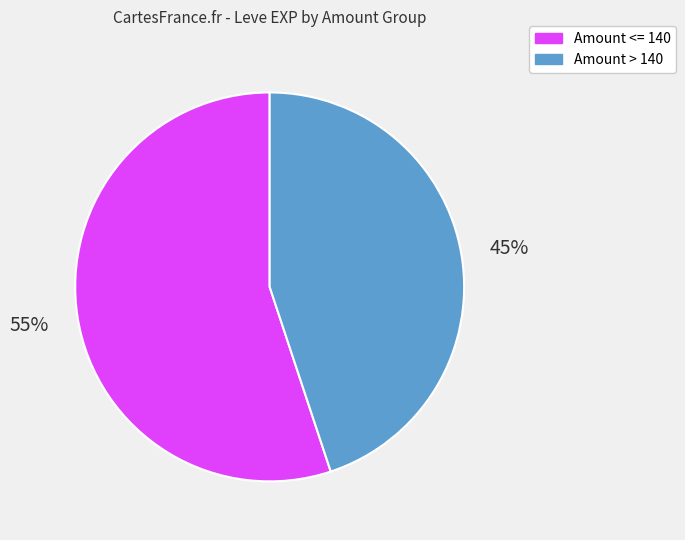

To the nearest percent, what is the difference between the largest and smallest slice percentages?

10%